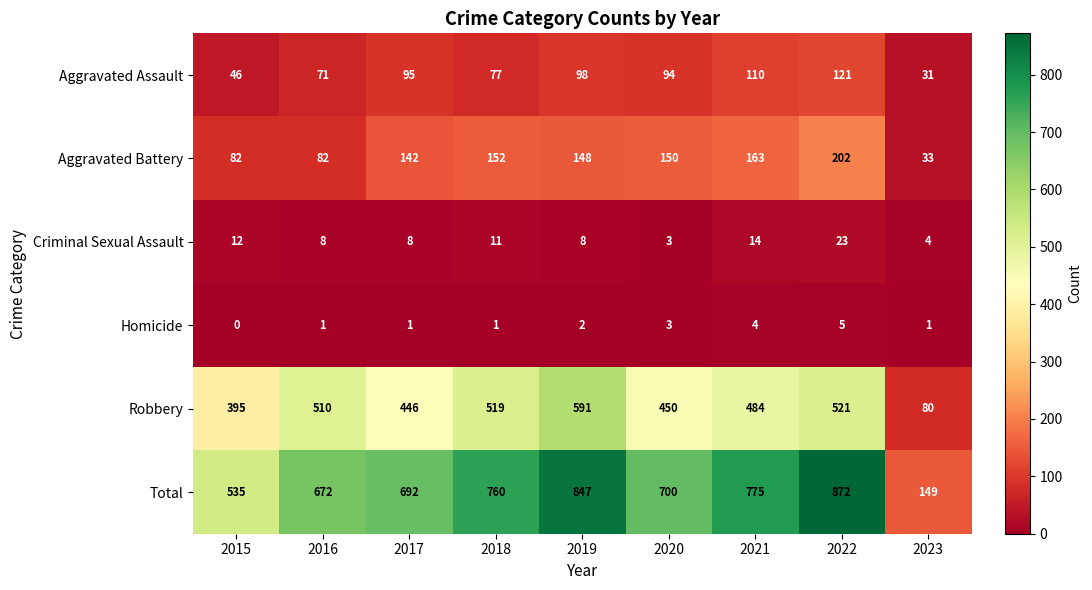

At which category is the sum across all series the highest?

2022